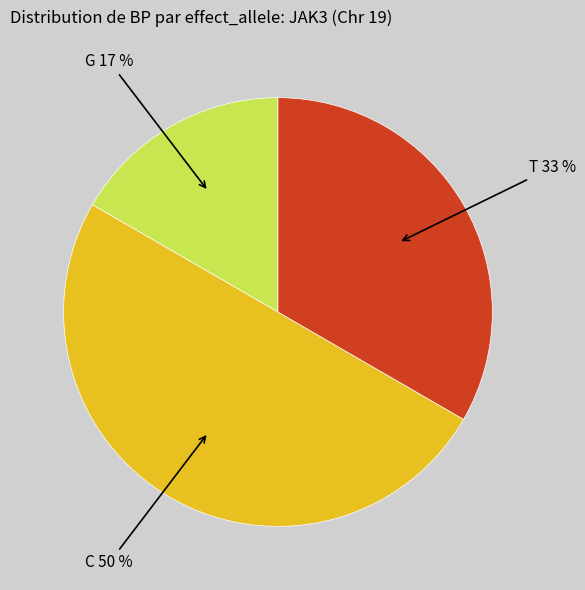

To the nearest percent, what is the difference between the largest and smallest slice percentages?

33%